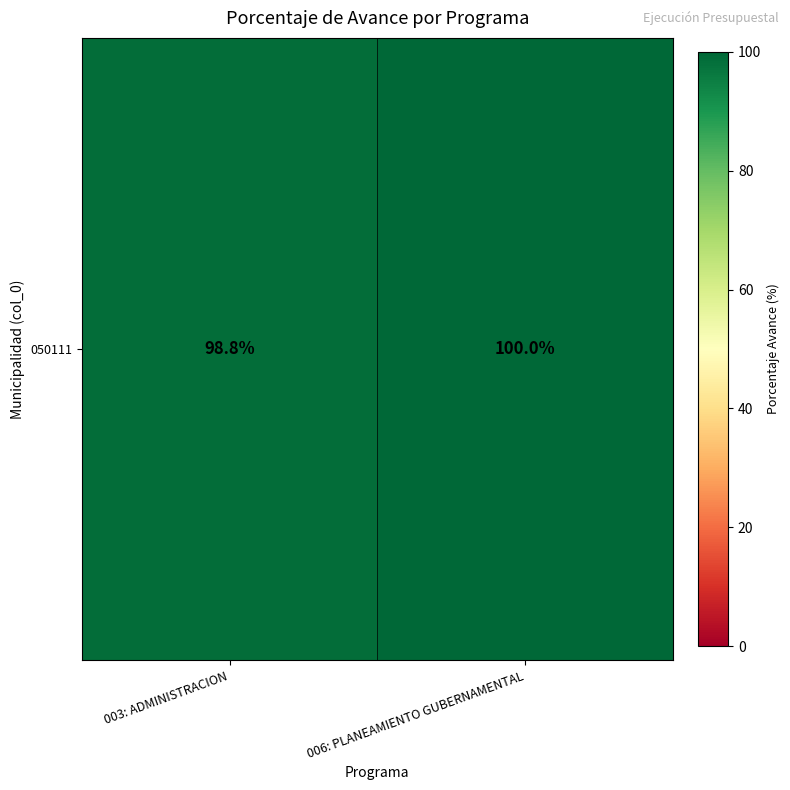

Reading left to right, list all the values displayed in this chart.

003: ADMINISTRACION=98.8	006: PLANEAMIENTO GUBERNAMENTAL=100.0